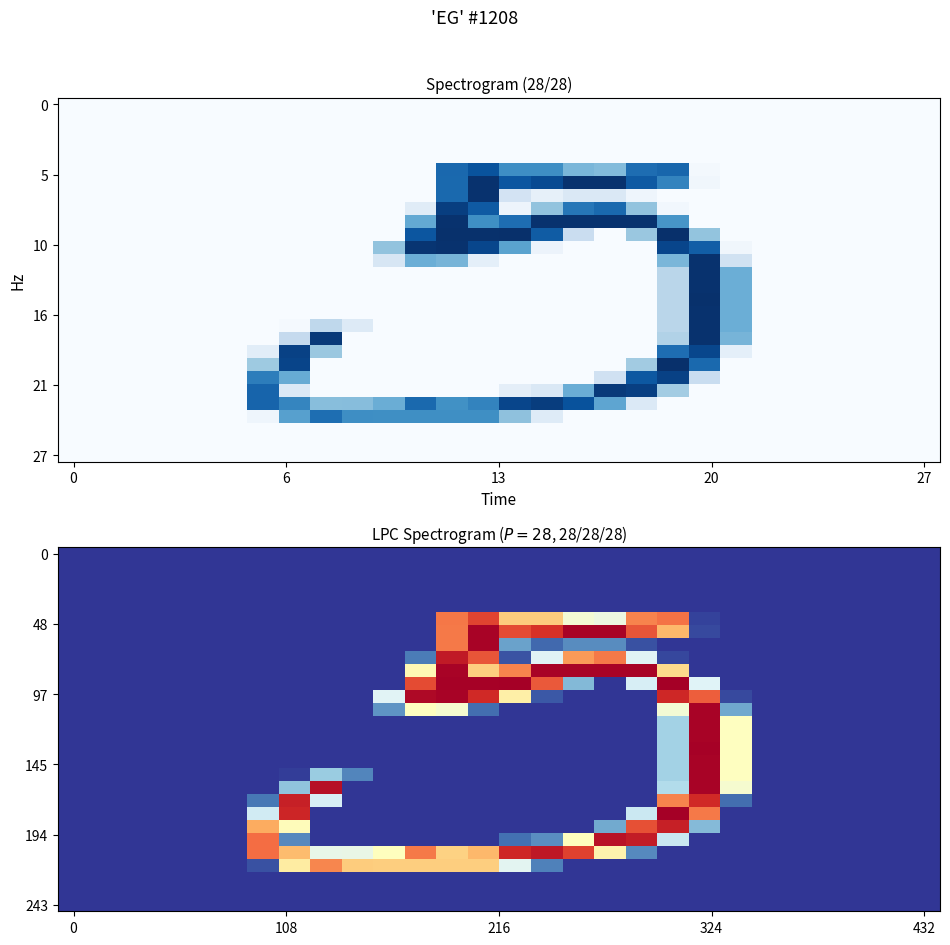

At how many categories does at least one series exceed 248?

10